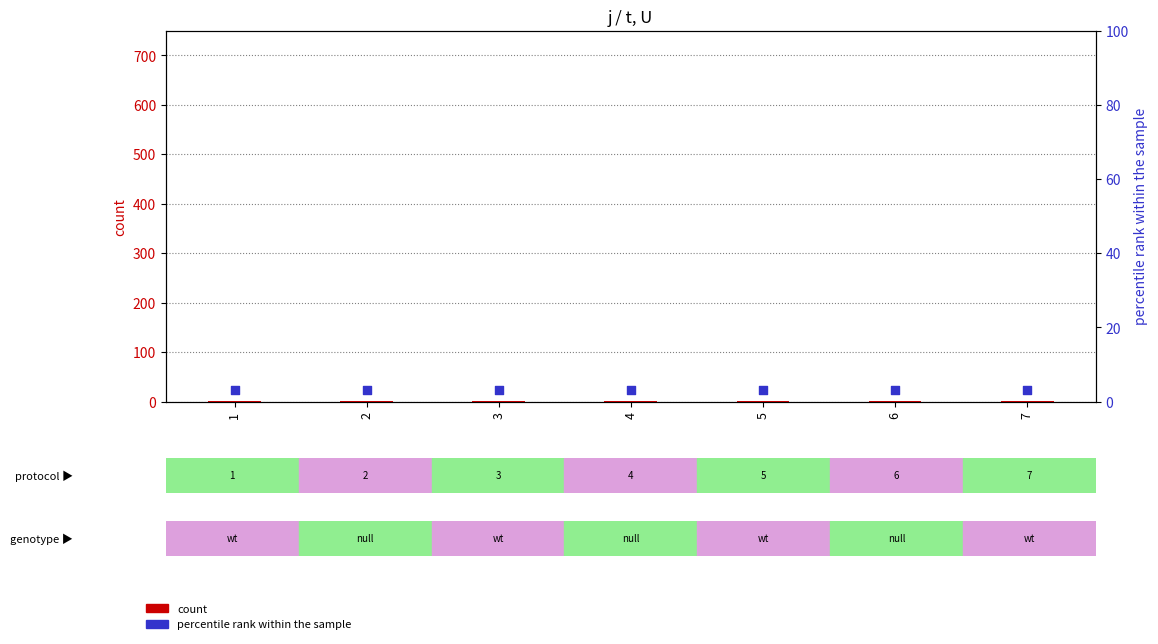

At how many categories does at least one series exceed 2?

7